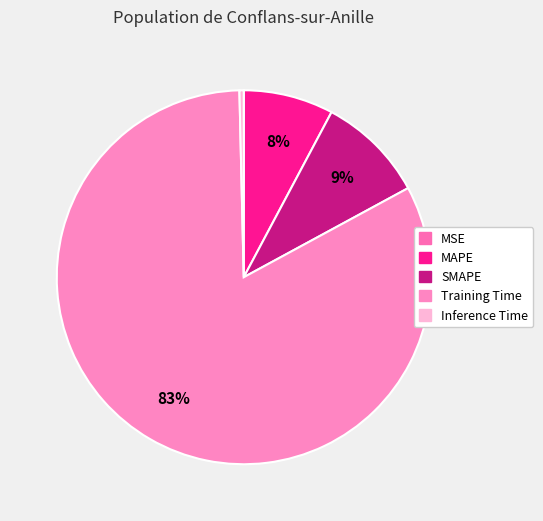

Do Inference Time and MAPE together represent more than half of the pie?

No